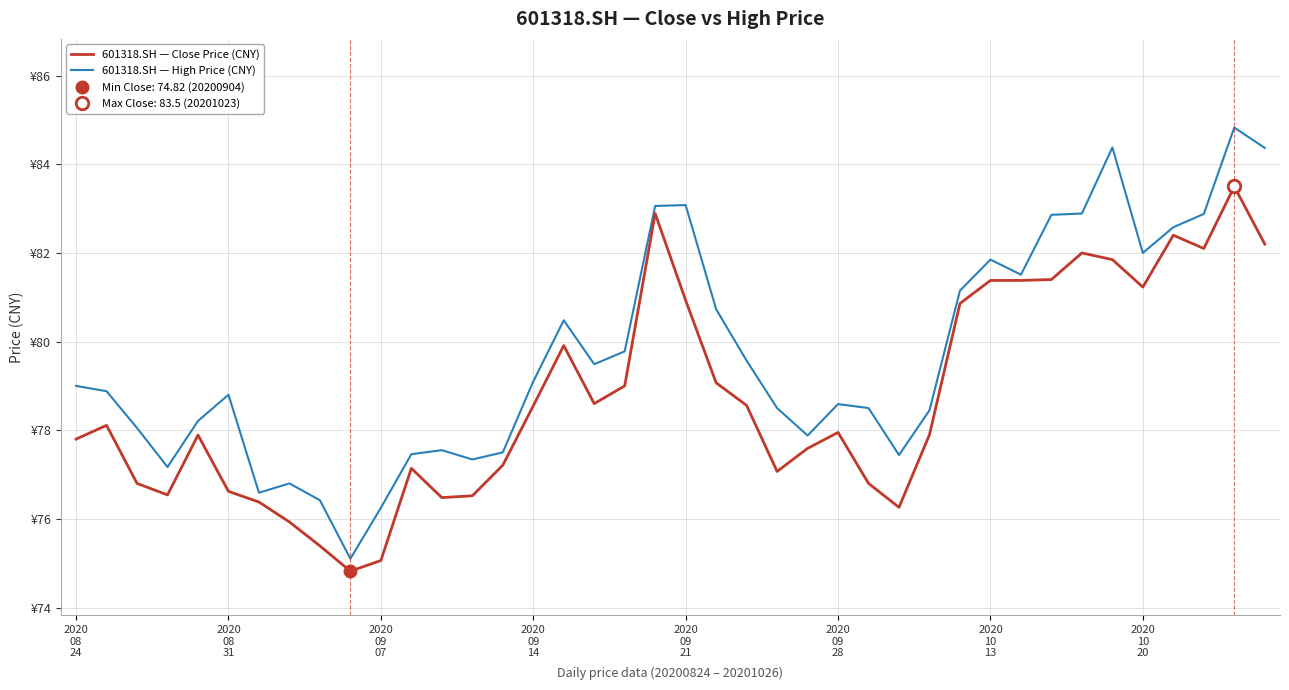

What is the lowest value of the 601318.SH — High Price (CNY) series?

75.1